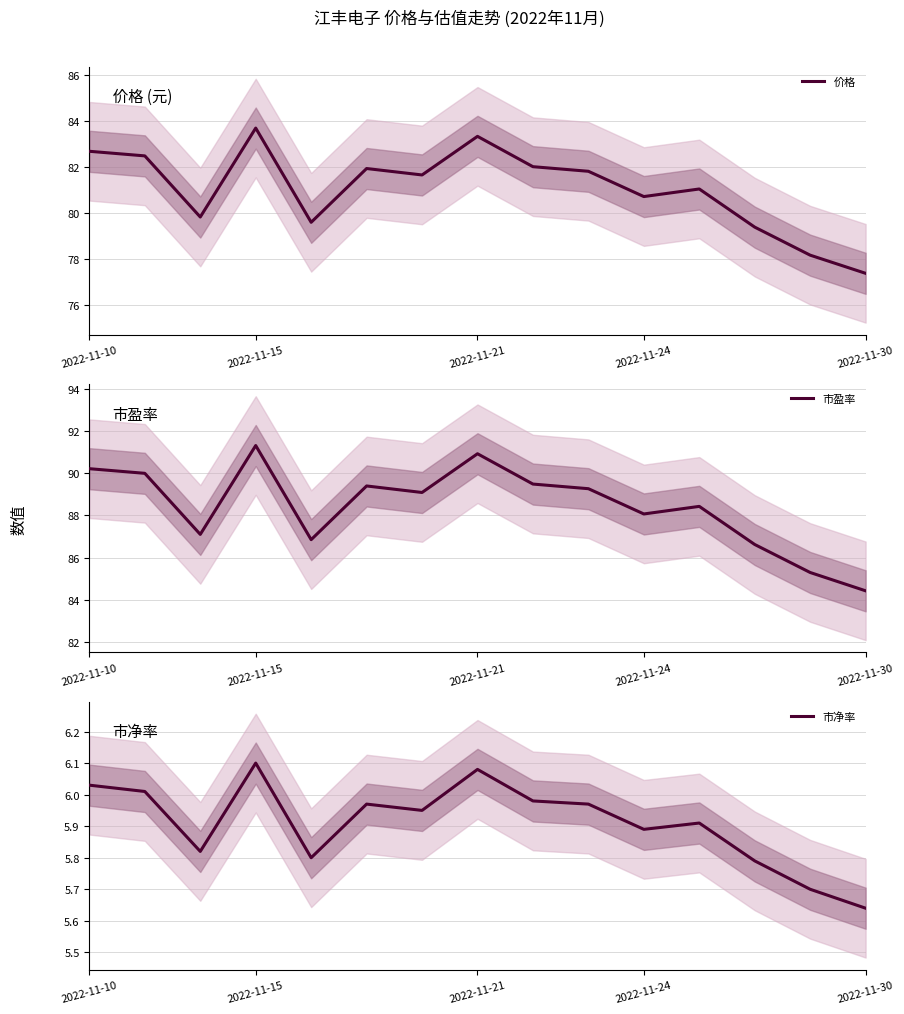

How many interior local peaks does the 市盈率 series have?

4